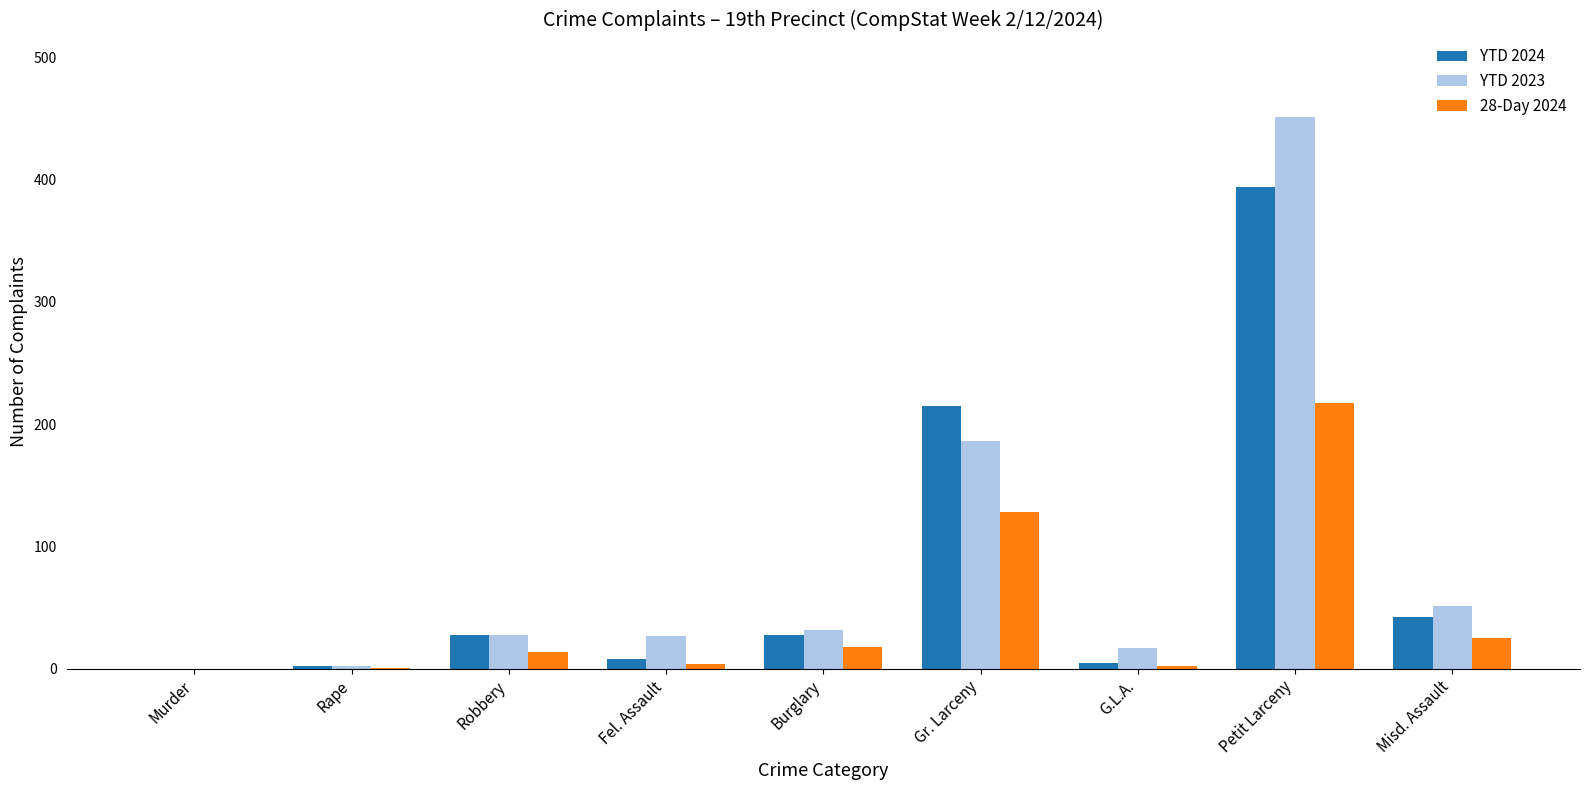

Are the bars grouped side by side (vs. stacked)?

Yes